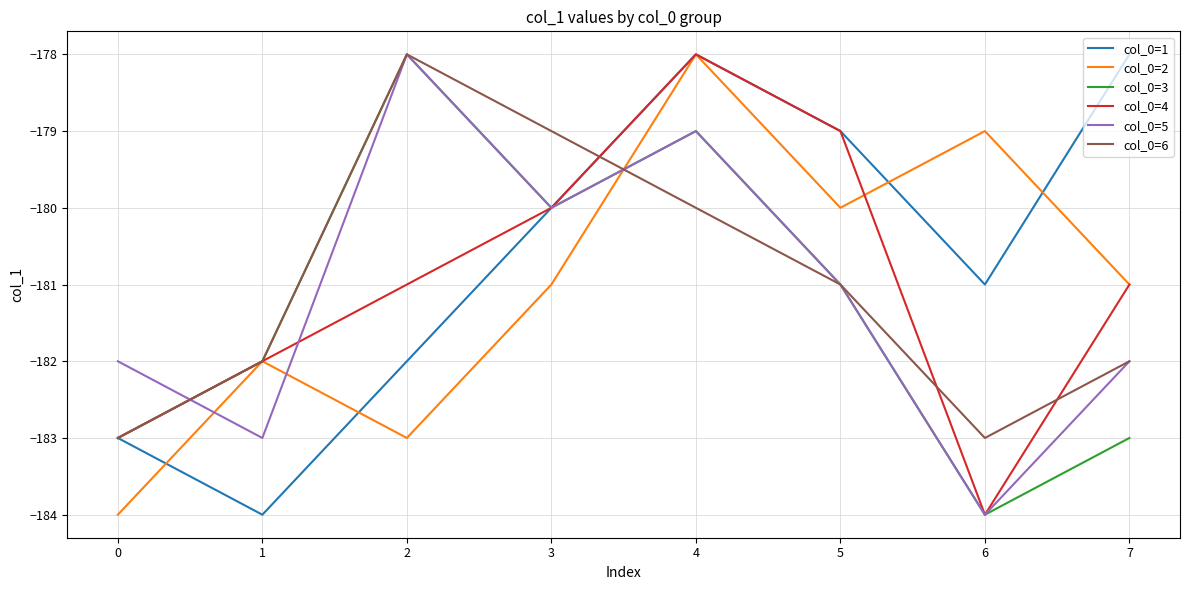

At which label does col_0=1 first exceed -180?

4